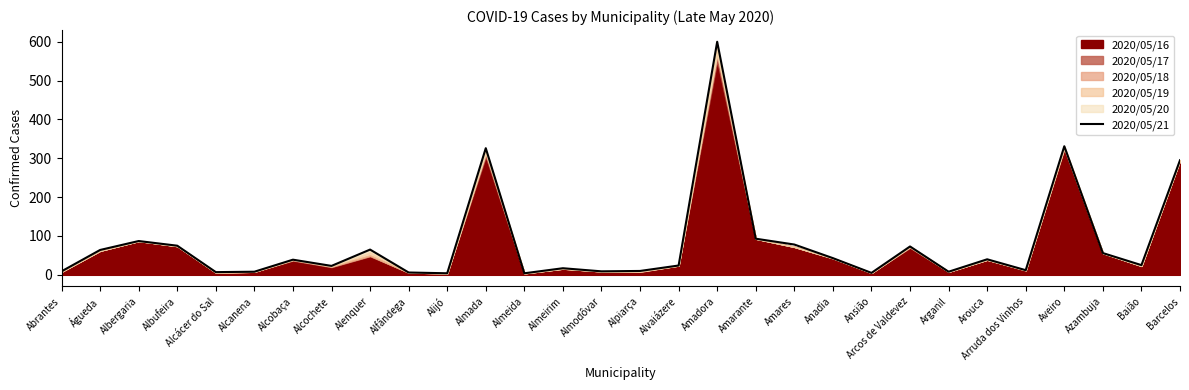

The 2020/05/21 series shows 115 at Águeda. True or false?

False